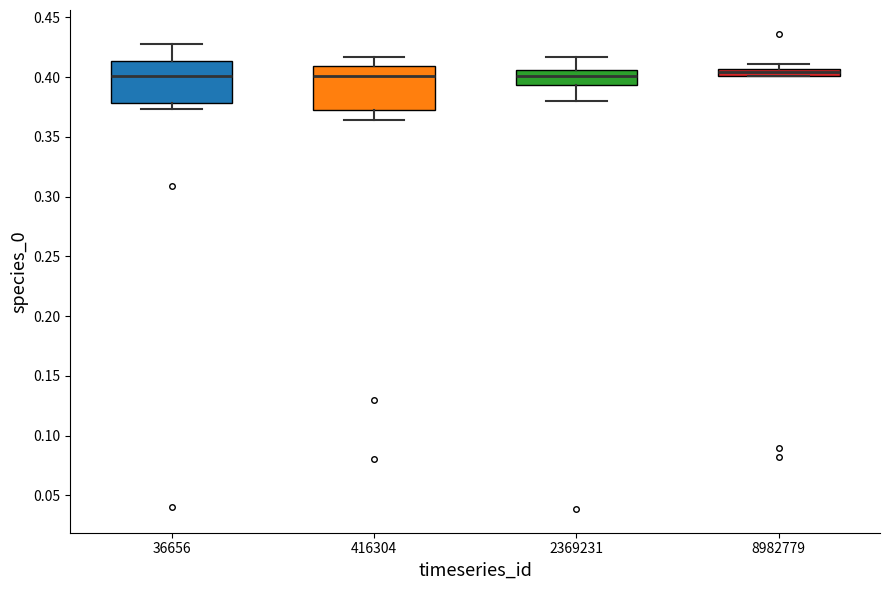

Where is the upper edge of the box at x = 2369231 on the y-axis? The values are not printed on the chart, so give them approximately, as read against the axis.

0.405